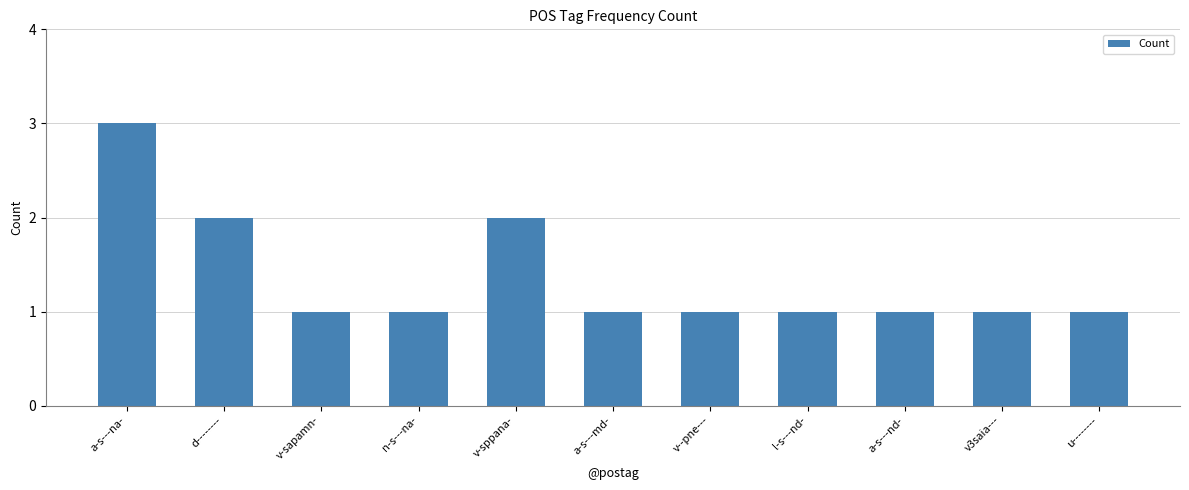

Does the chart contain stacked bars?

No